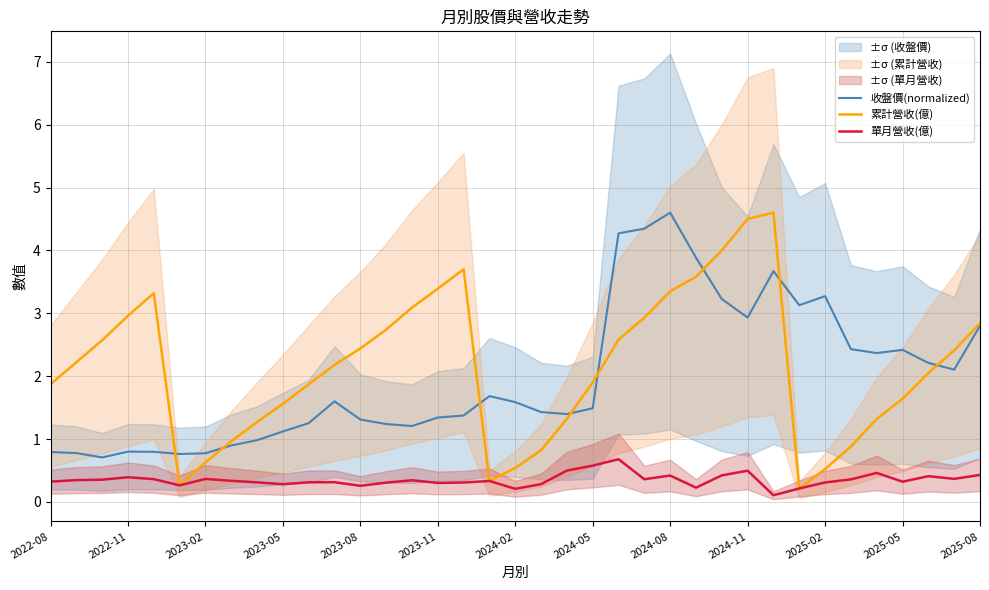

The value of 收盤價(normalized) at 2024-02 is 1.0. True or false?

False